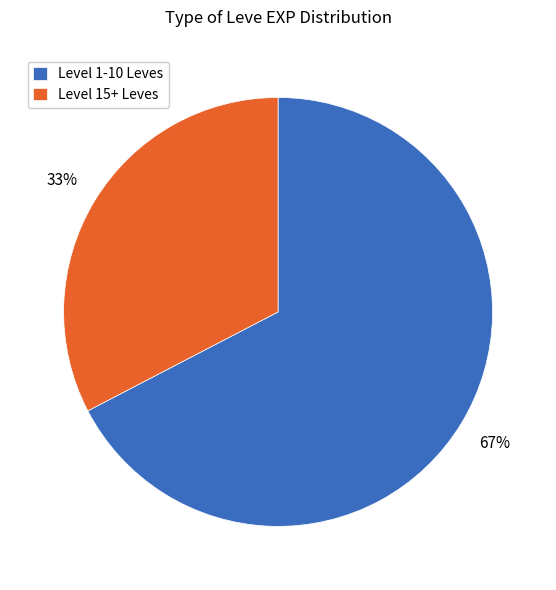

Is it true that Level 1-10 Leves is 67% of the pie?

True